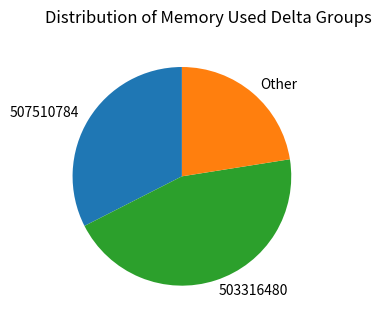

Rank the categories by value from lowest to highest.

Other, 507510784, 503316480